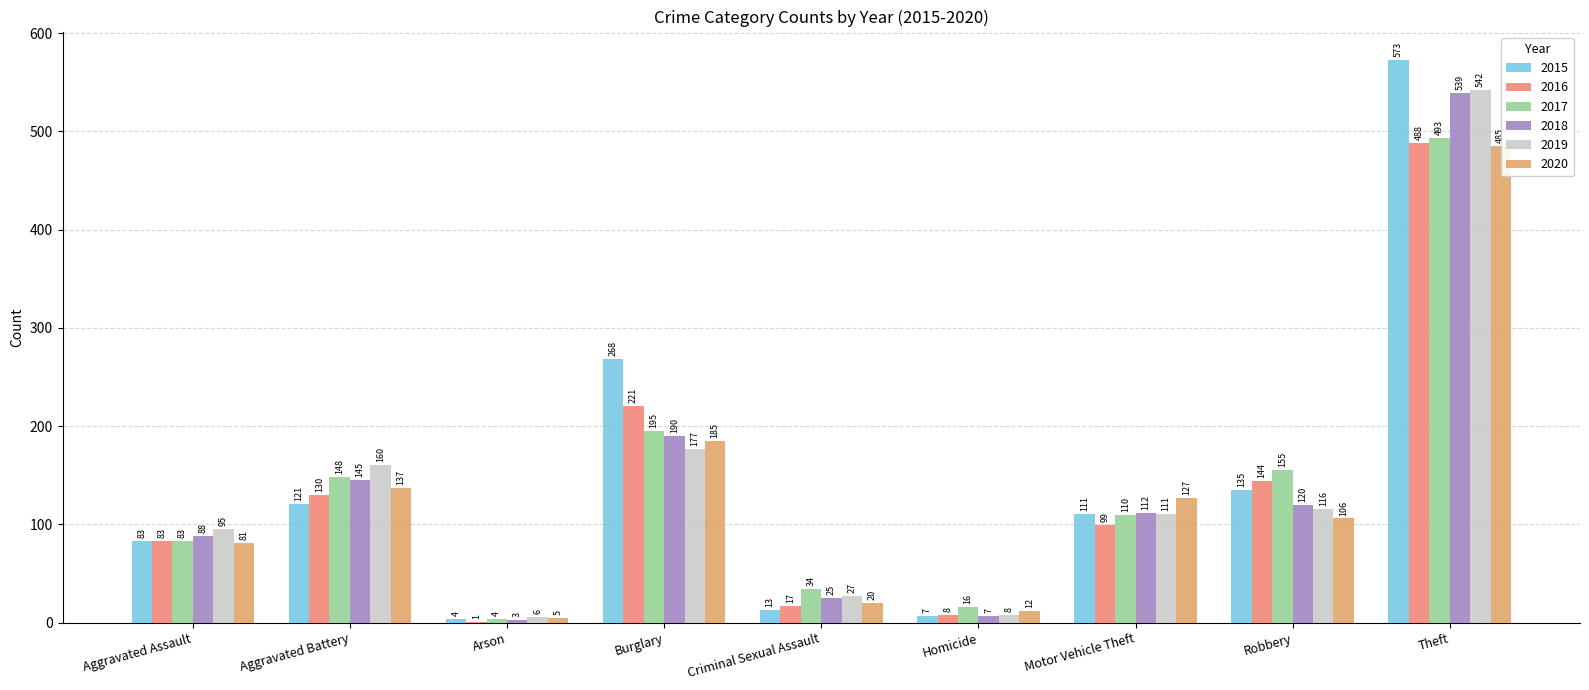

What is the label of the 2nd bar from the right?

Robbery